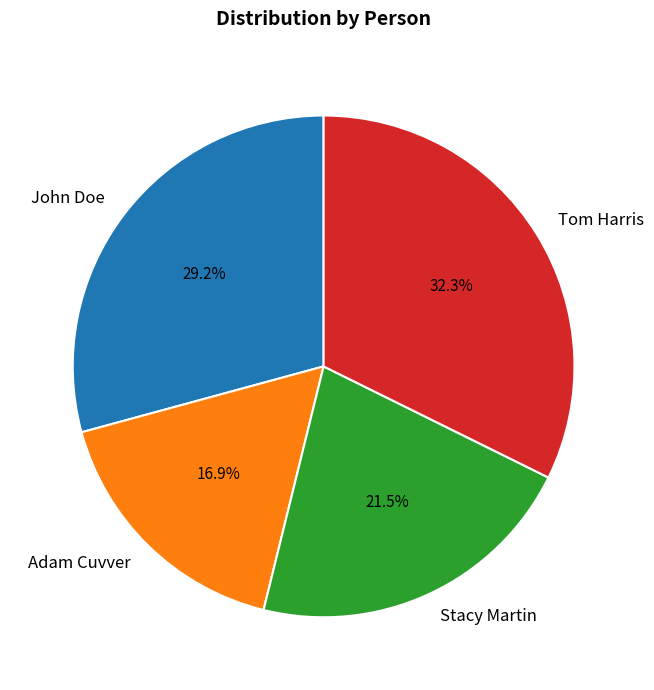

To the nearest percent, what is the difference between the largest and smallest slice percentages?

15%